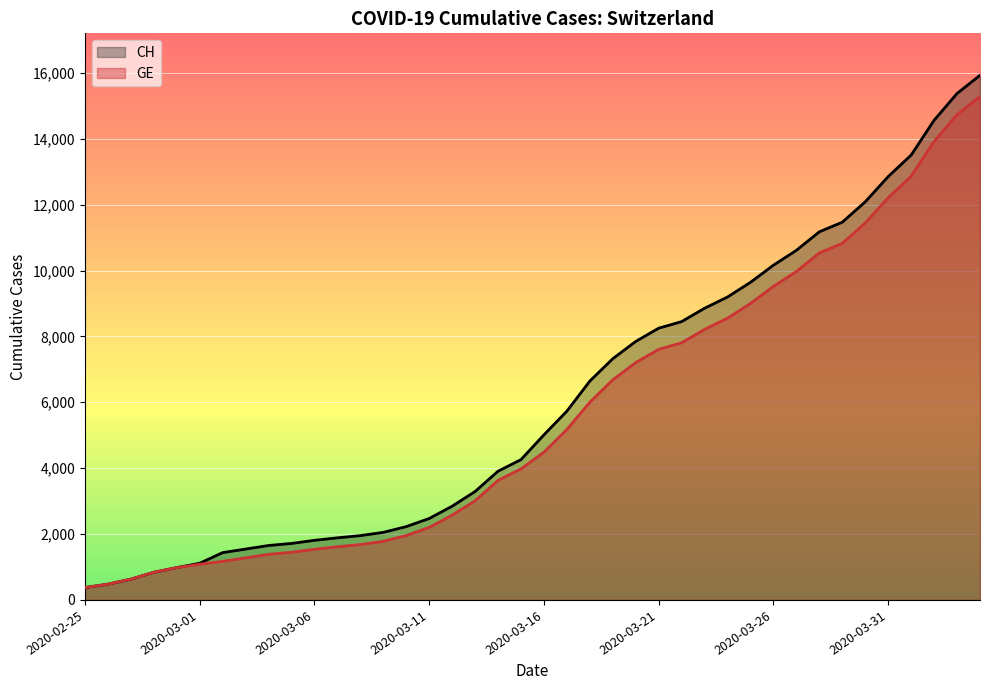

What is the difference between the maximum and minimum values in the CH series?

15551